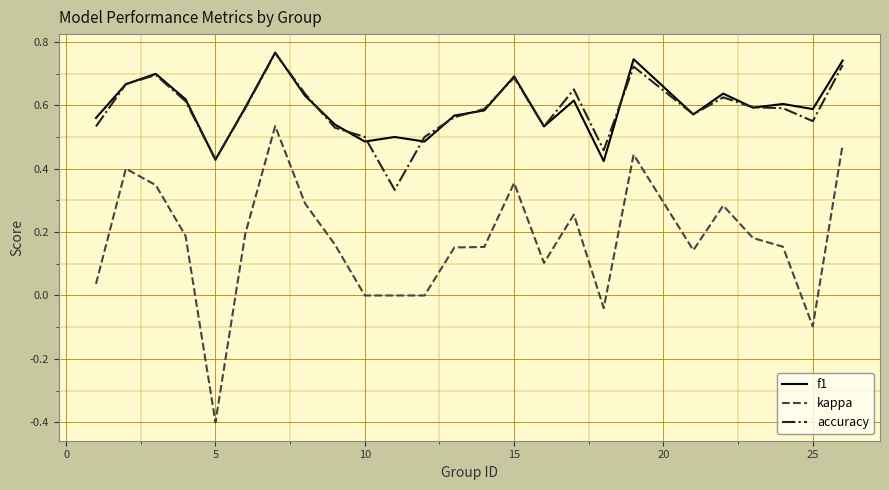

What is the minimum value shown in the chart?

-0.4